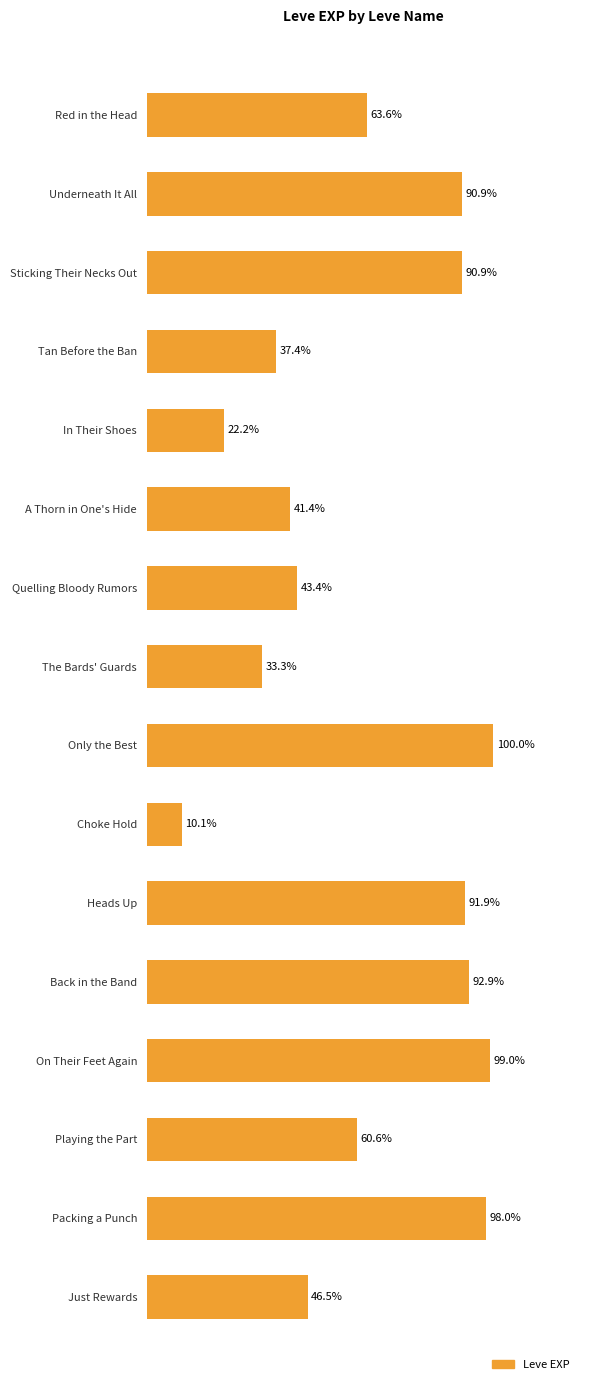

How many series are shown in this chart?

1